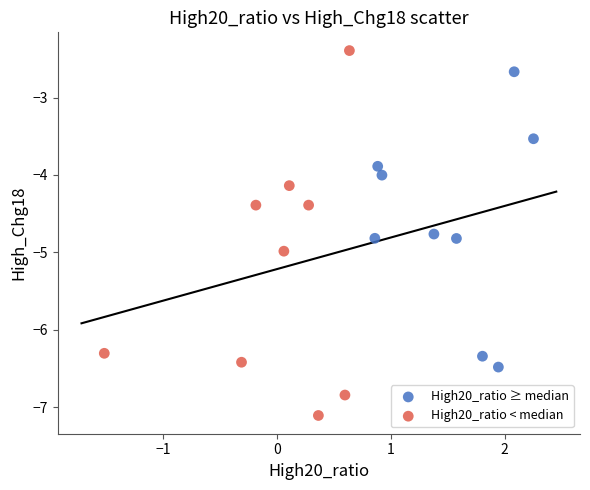

Which series contains the highest Y value?

High20_ratio < median